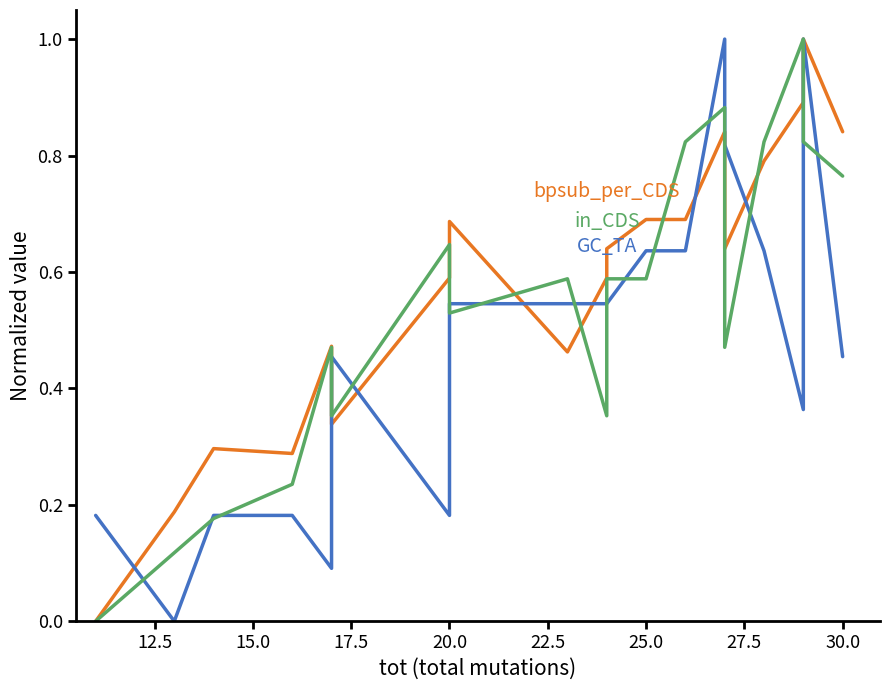

Reading left to right, transcribe all the data shown in this chart.

bpsub_per_CDS: 0.0	0.2	0.3	0.3	0.5	0.3	0.6	0.7	0.5	0.6	0.6	0.7	0.7	0.8	0.7	0.6	0.8	0.9	1.0	0.8
GC_TA: 0.2	0.0	0.2	0.2	0.1	0.5	0.2	0.5	0.5	0.5	0.5	0.6	0.6	1.0	0.9	0.8	0.6	0.4	1.0	0.5
in_CDS: 0.0	0.1	0.2	0.2	0.5	0.4	0.6	0.5	0.6	0.4	0.6	0.6	0.8	0.9	0.6	0.5	0.8	1.0	0.8	0.8